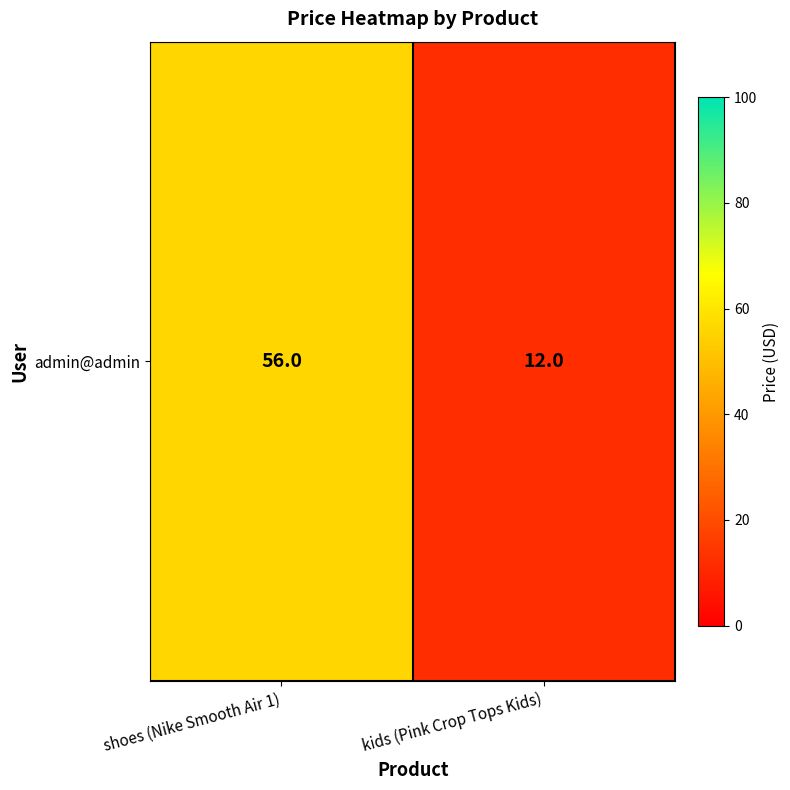

What is the change in value from shoes (Nike Smooth Air 1) to kids (Pink Crop Tops Kids)?

-44